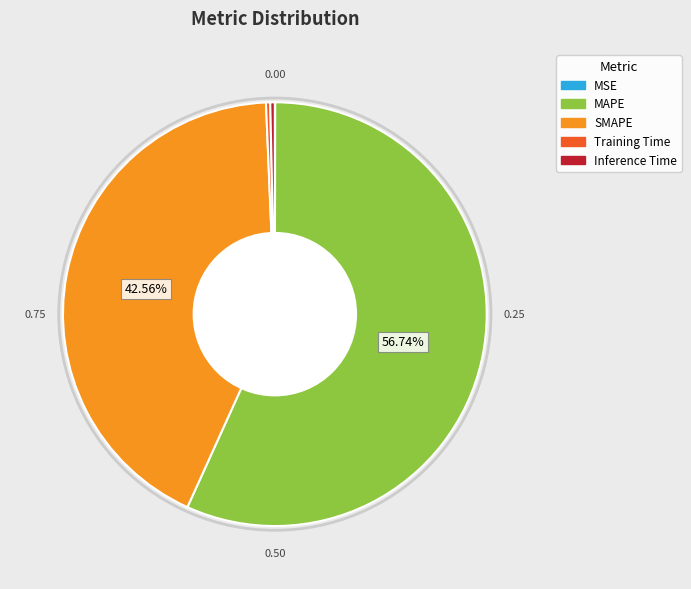

Does any single category account for the majority?

Yes